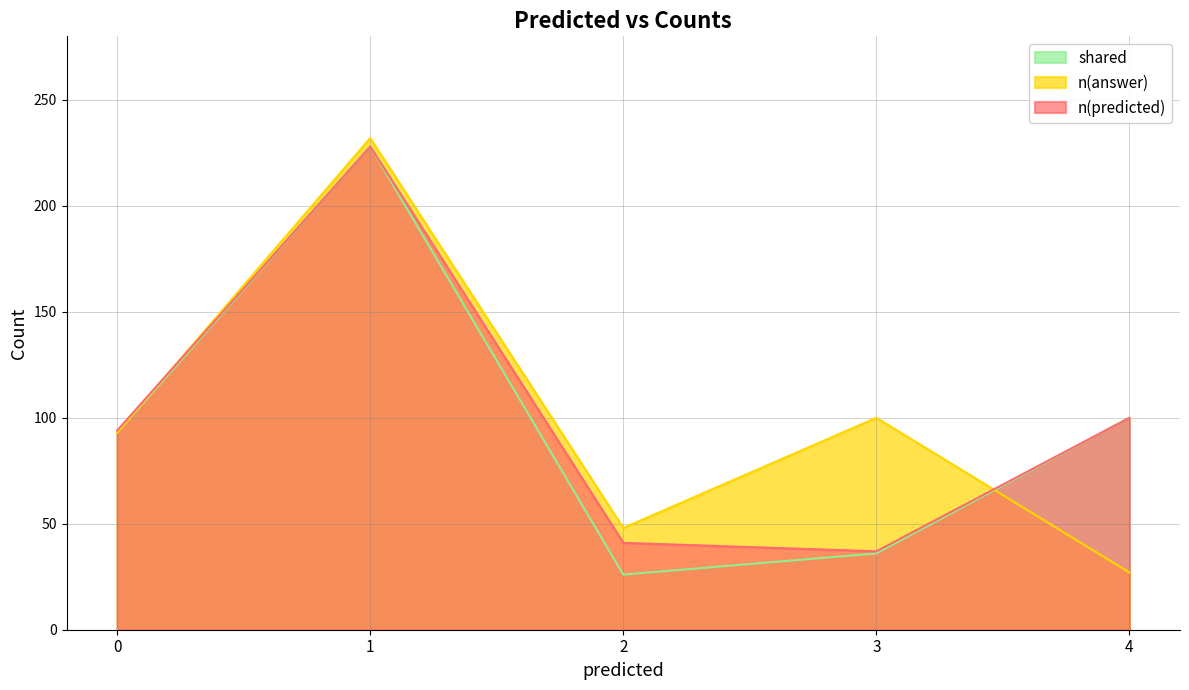

Is it true that n(answer) equals 27 at 4?

True